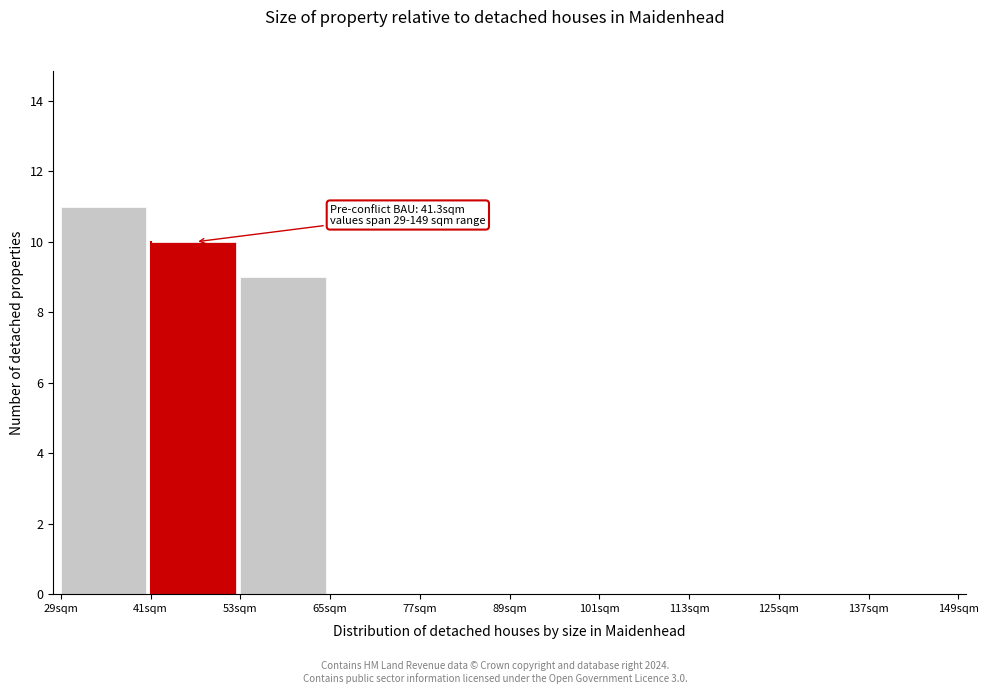

Over which range of the x-axis is the bar tallest?

29 to 41